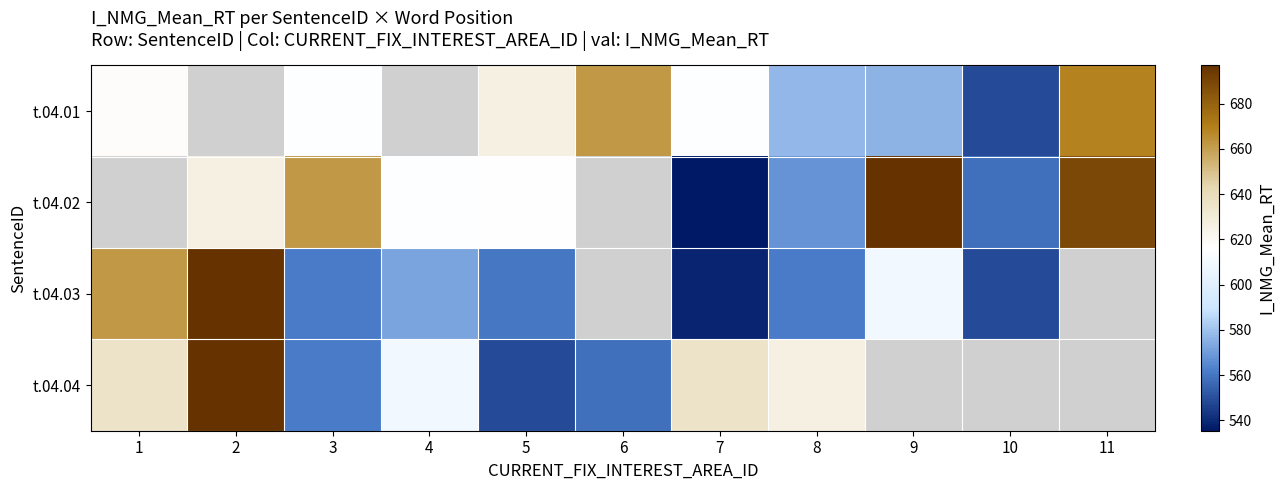

The t.04.04 series shows 116.3 at 3. True or false?

False